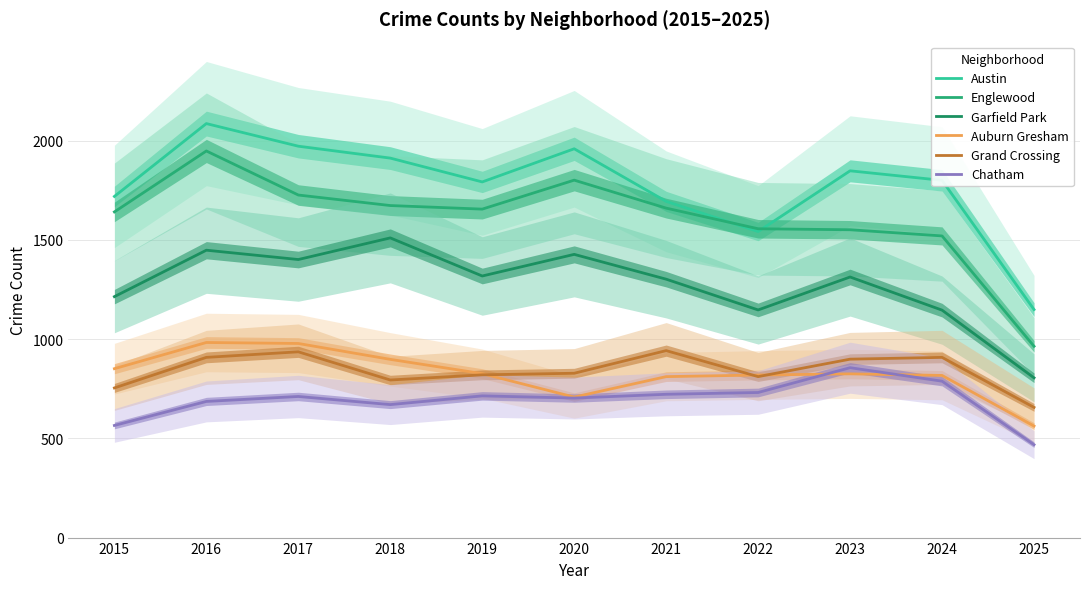

Which label corresponds to the largest value in the chart?

2016